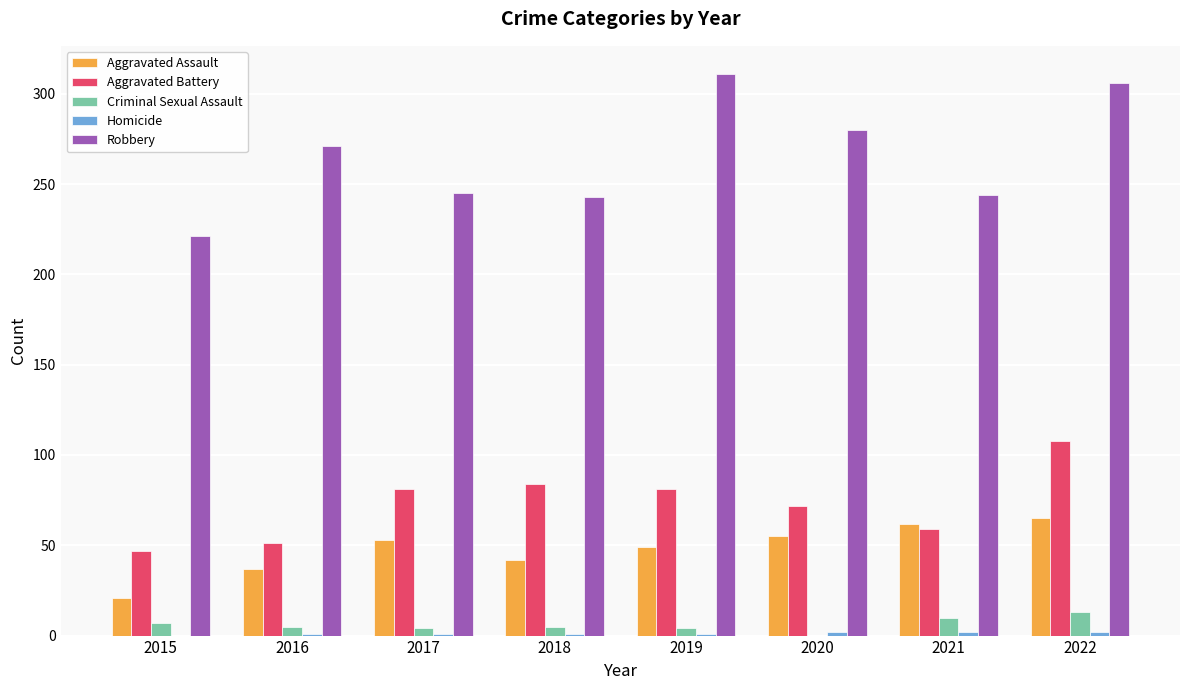

How many data points does each series have?

8